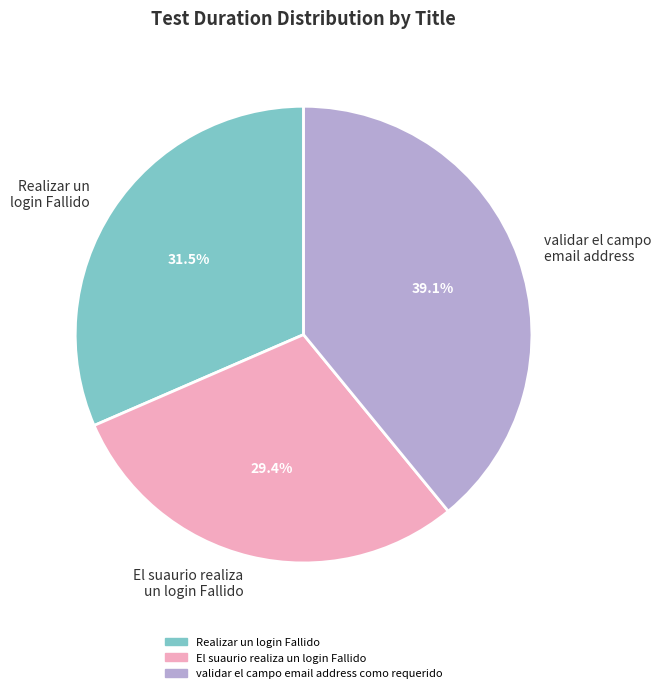

Does validar el campo email address represent more than half of the total?

No